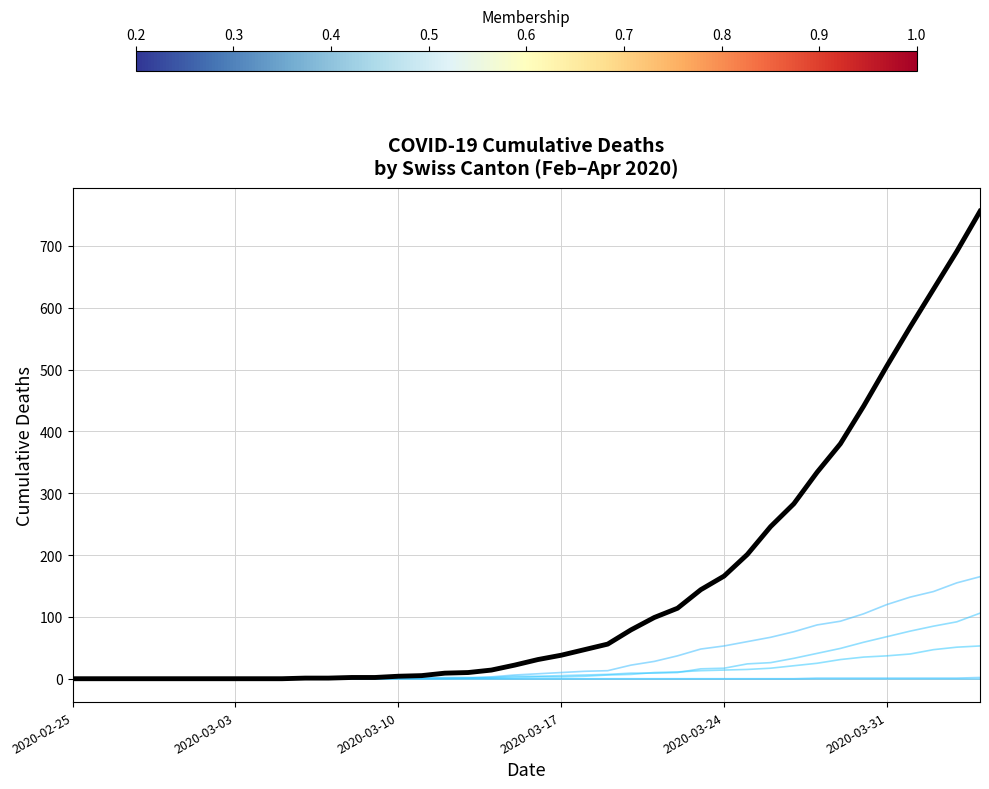

Does the chart have visible grid lines?

Yes